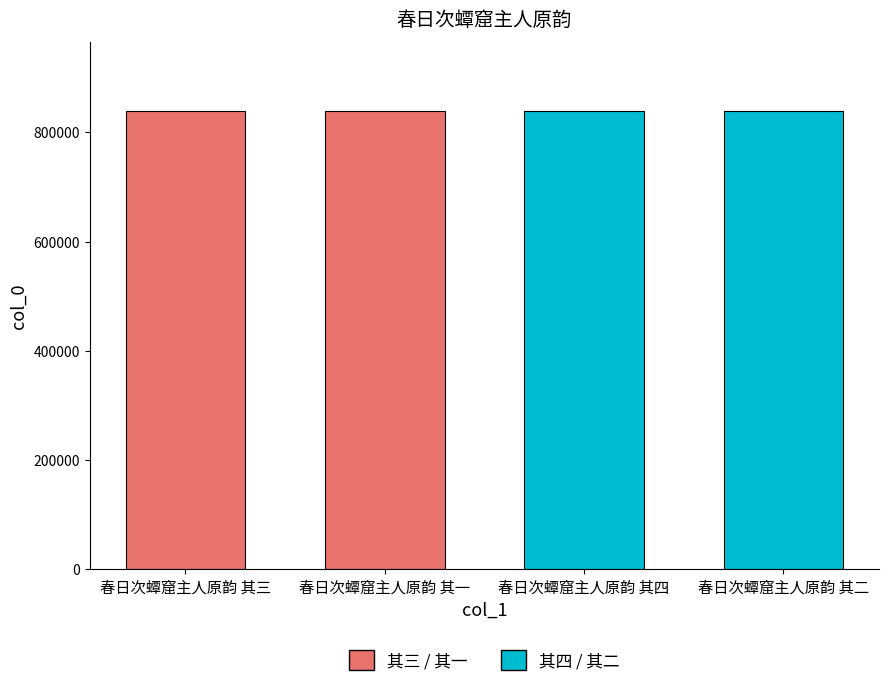

The chart shows a value of 839139 at 春日次蟫窟主人原韵 其三. True or false?

True